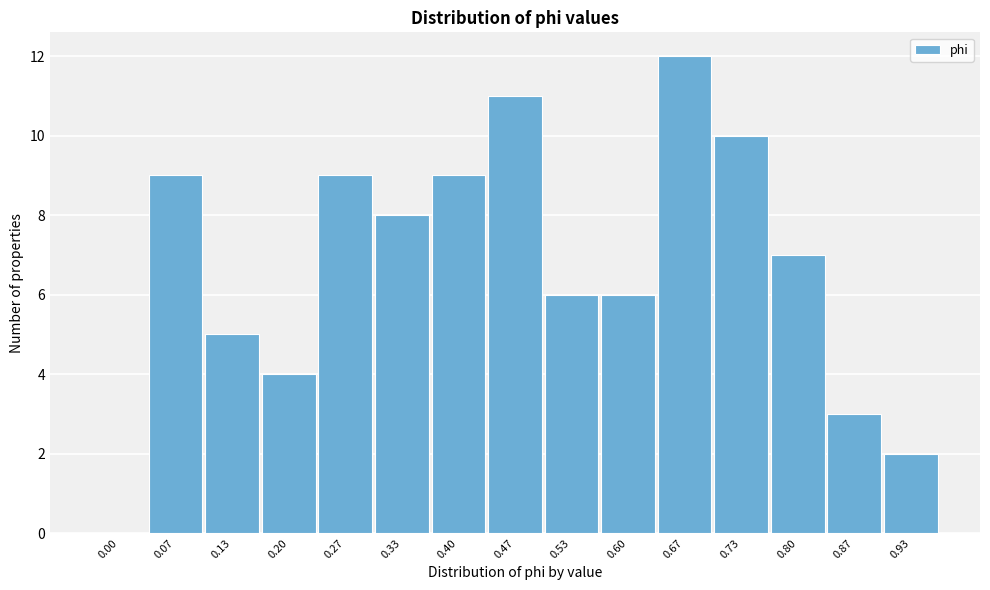

Reading left to right, transcribe all the data shown in this chart.

0.00=0	0.07=9	0.13=5	0.20=4	0.27=9	0.33=8	0.40=9	0.47=11	0.53=6	0.60=6	0.67=12	0.73=10	0.80=7	0.87=3	0.93=2